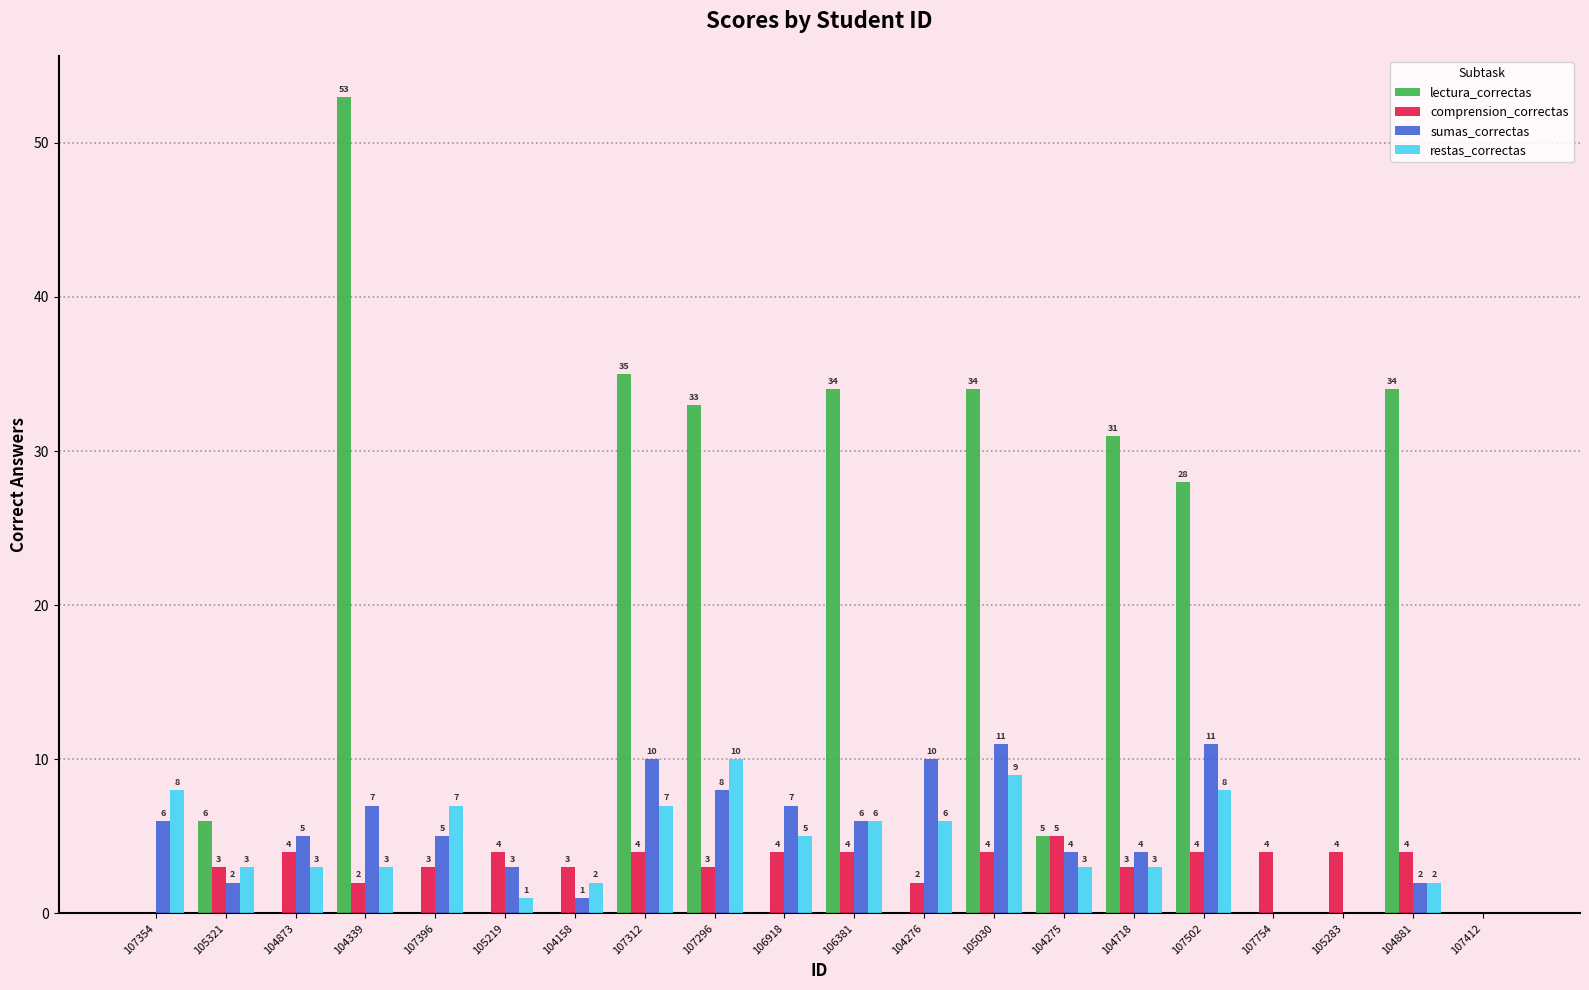

What is the sum of the restas_correctas values at 104158 and 107396?

9